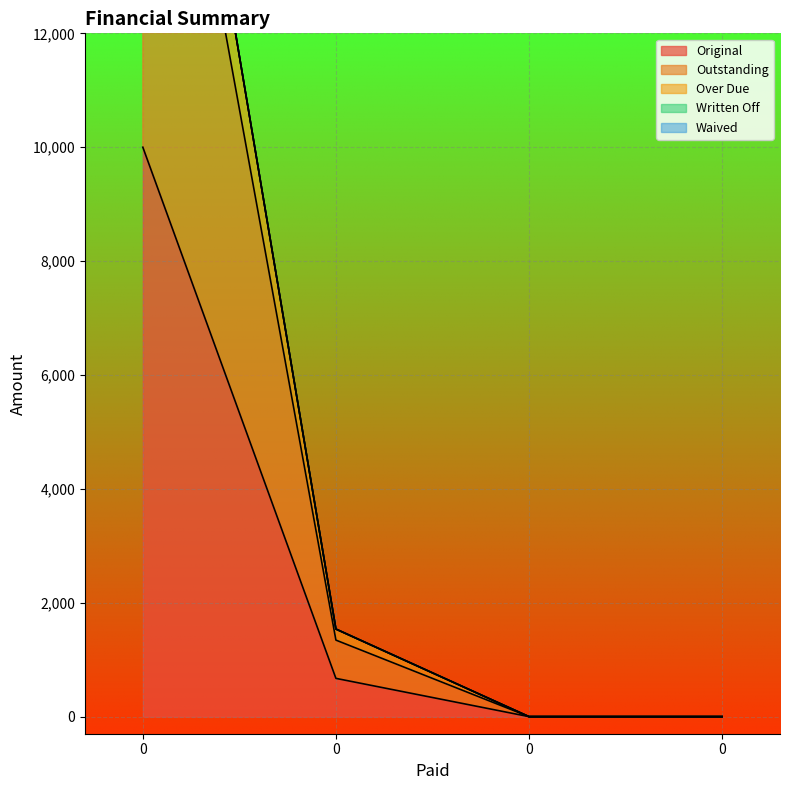

Does the chart display data point markers on the line(s)?

No